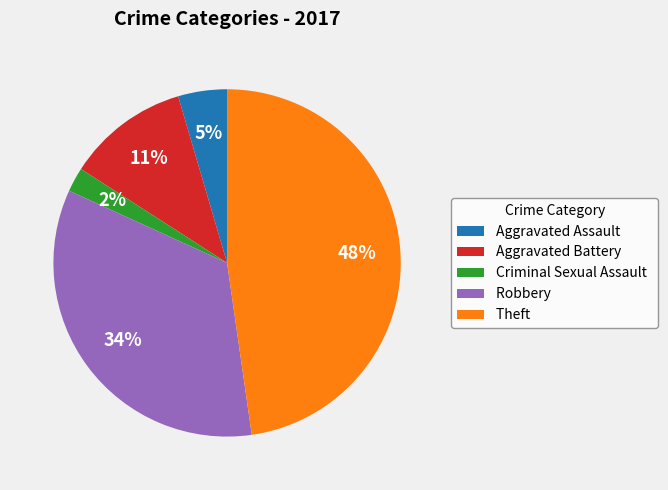

Which category has the smallest portion of the pie?

Criminal Sexual Assault